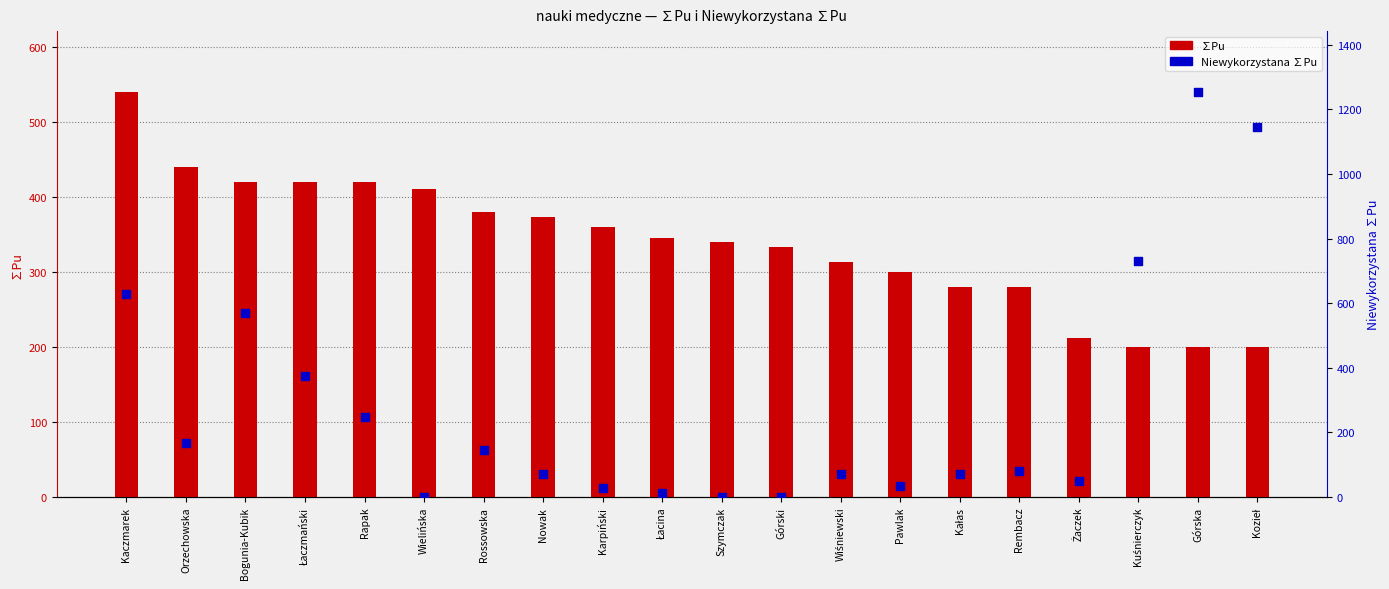

Is the value of Niewykorzystana ∑Pu at Orzechowska greater than the value of ∑Pu at Górska?

No